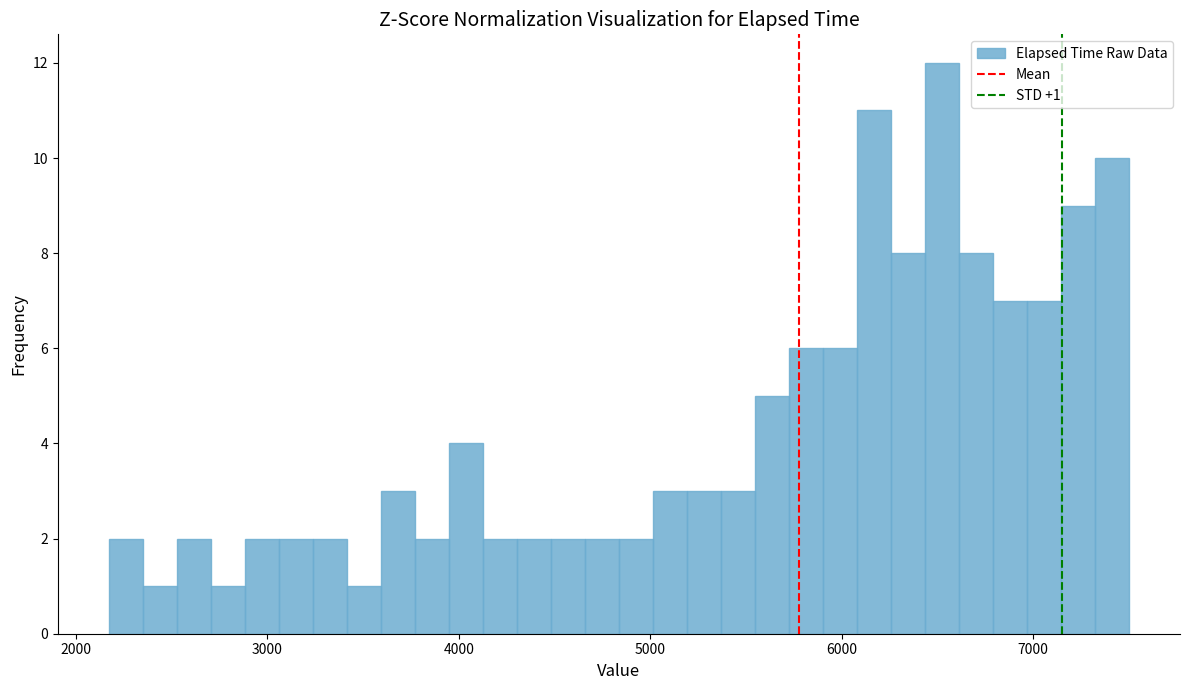

Read against the x-axis, roughly where is the centre of the tallest bar?

6500